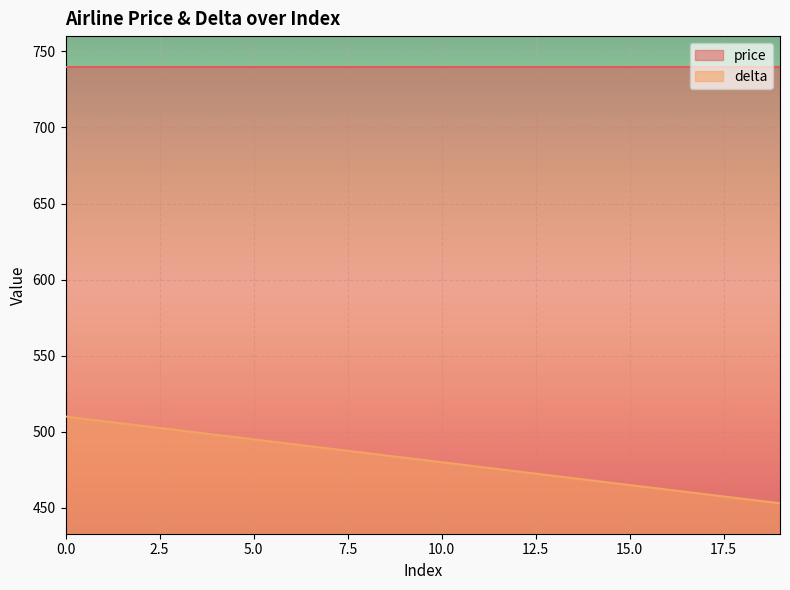

What is the minimum value shown in the chart?

453